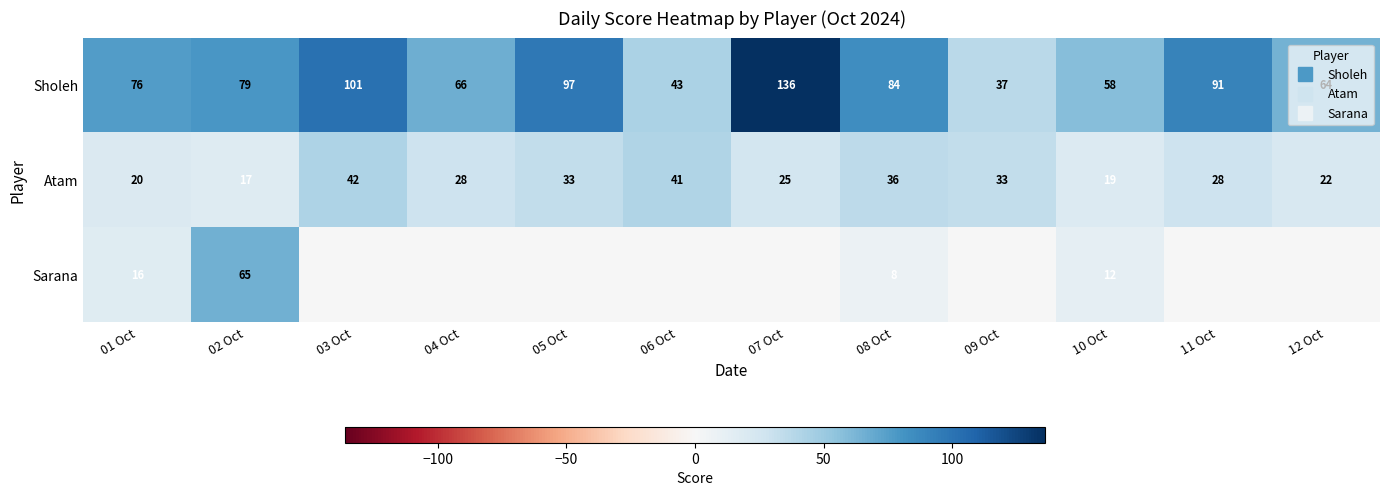

How many values in the Atam series are below 28?

5